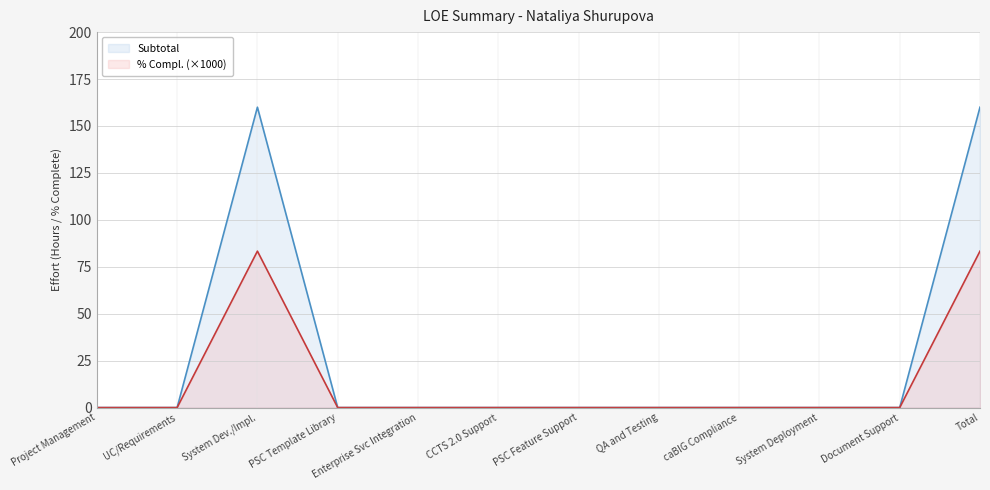

The value of Subtotal at QA and Testing is 0.0. True or false?

True